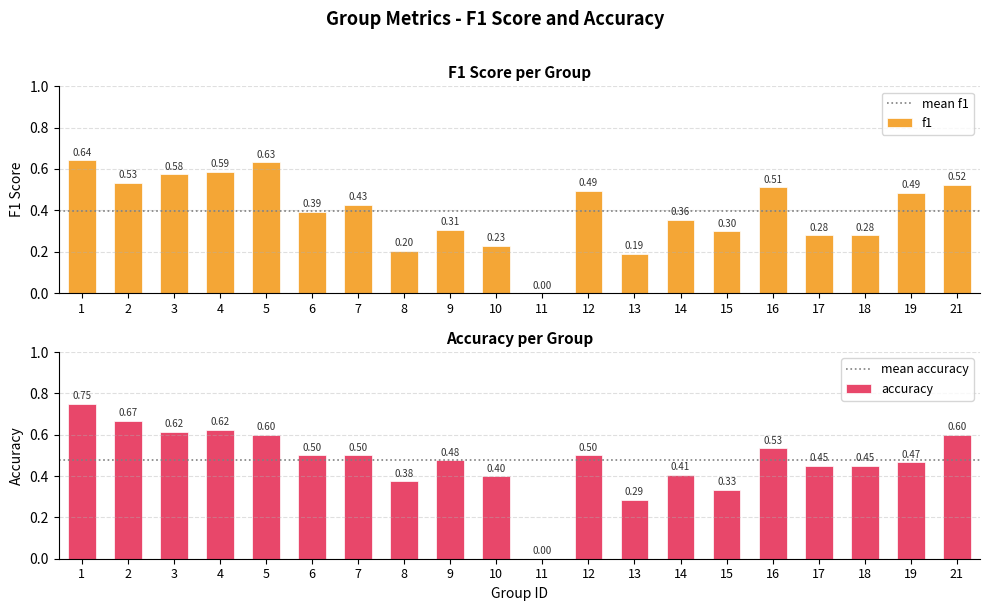

Between 17 and 1, which is larger?

1